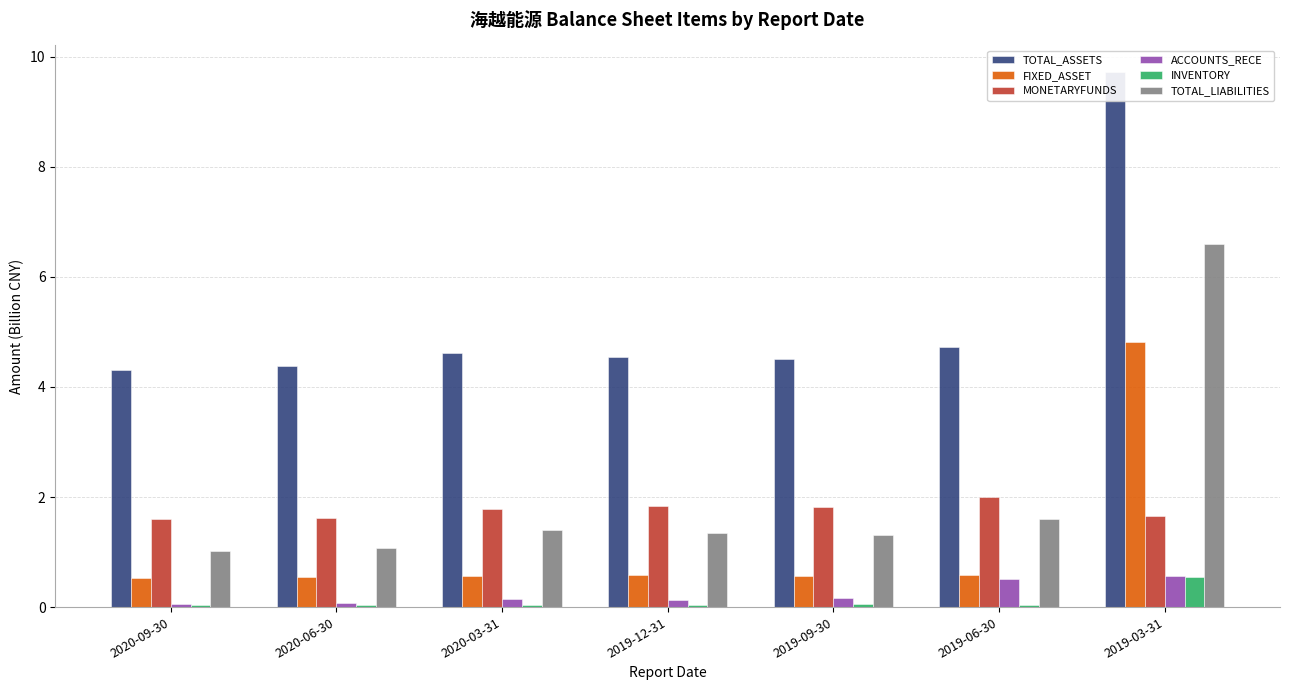

Reading left to right, extract all data points from this chart.

TOTAL_ASSETS: 4.3	4.4	4.6	4.5	4.5	4.7	9.7
FIXED_ASSET: 0.5	0.6	0.6	0.6	0.6	0.6	4.8
MONETARYFUNDS: 1.6	1.6	1.8	1.8	1.8	2.0	1.7
ACCOUNTS_RECE: 0.1	0.1	0.1	0.1	0.2	0.5	0.6
INVENTORY: 0.0	0.0	0.0	0.0	0.1	0.0	0.6
TOTAL_LIABILITIES: 1.0	1.1	1.4	1.3	1.3	1.6	6.6